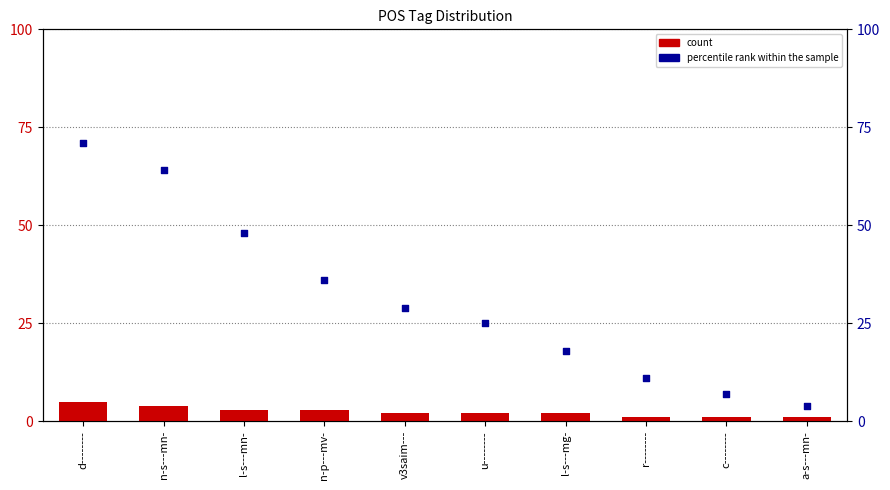

What is the total value across all series at n-s---mn-?

68